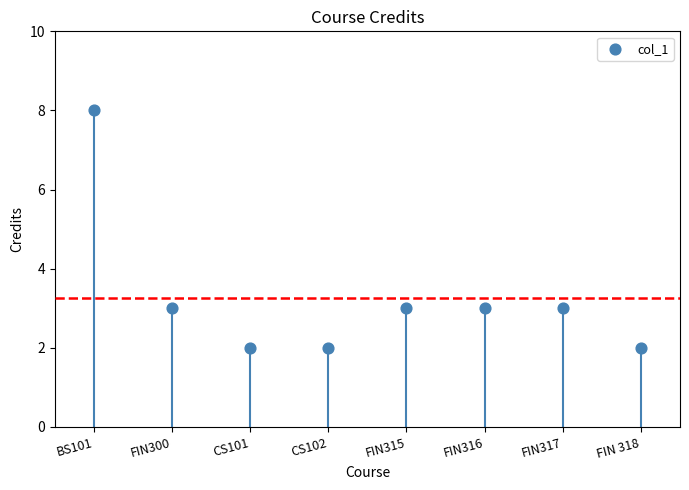

What is the average Y value?

3